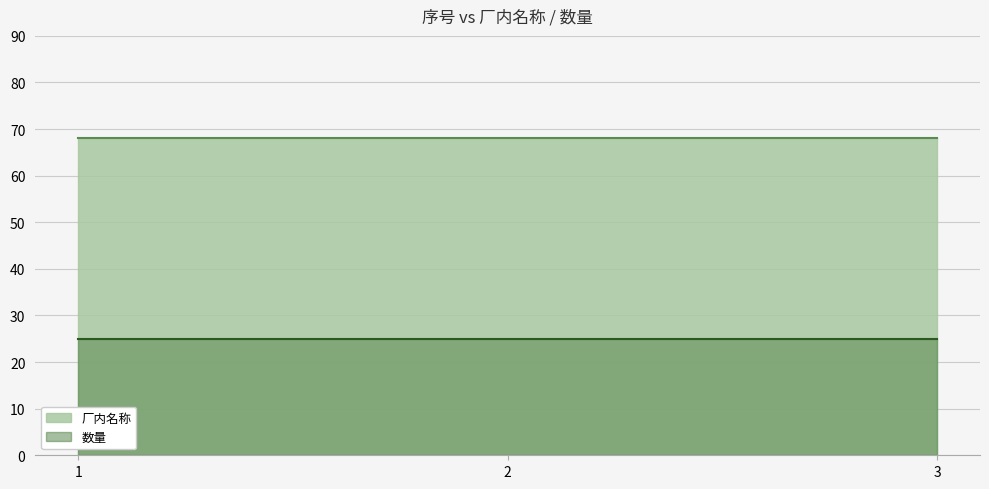

Between 2 and 1, which is larger?

2